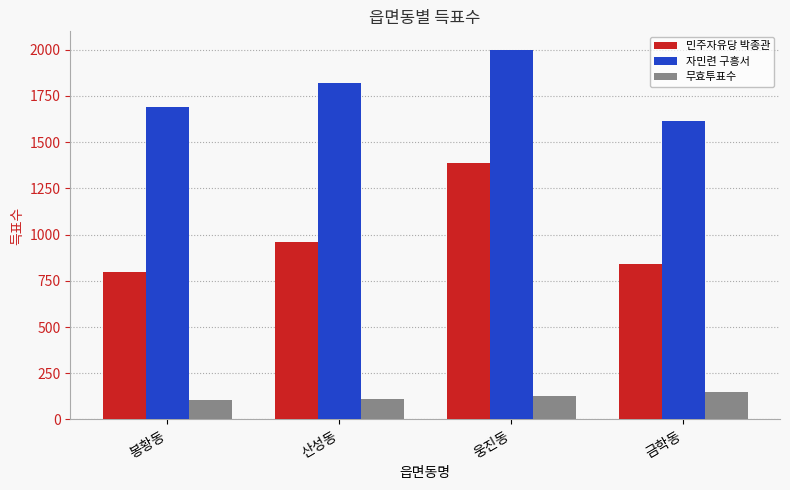

What are all the series names shown in the legend?

민주자유당 박종관, 자민련 구흥서, 무효투표수